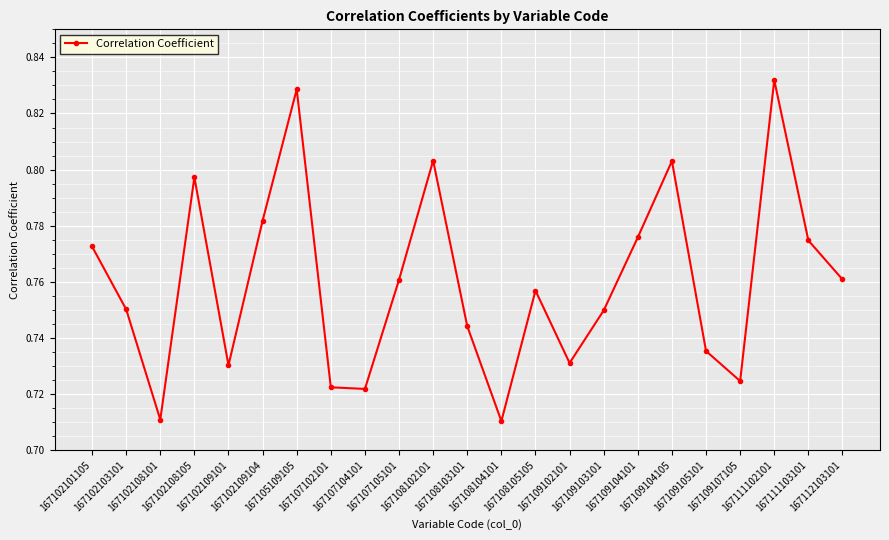

How many interior local valleys (lower than both neighbors) does the data have?

6